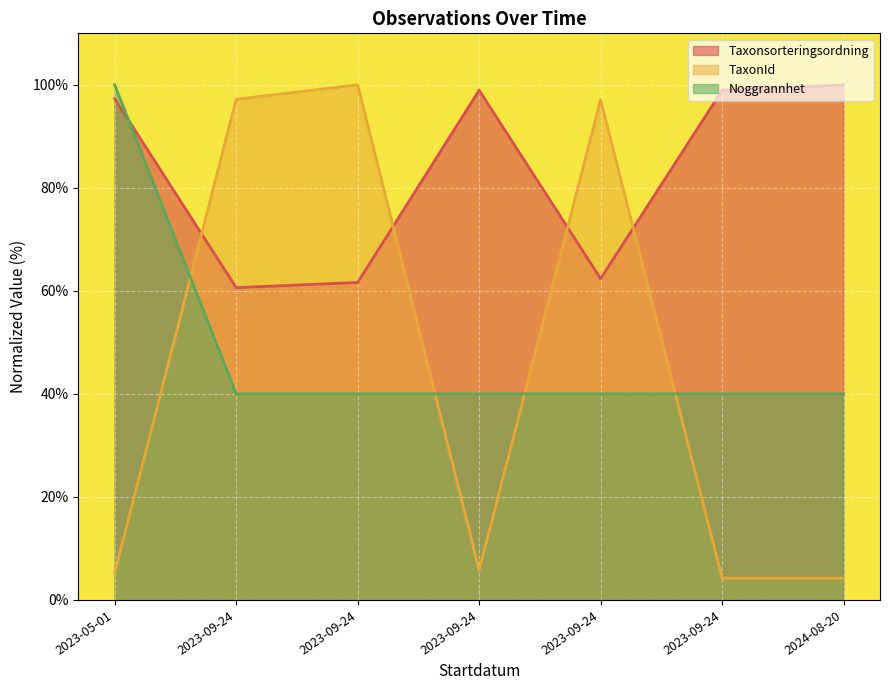

At 2023-05-01, list the series in order from largest to smallest.

Noggrannhet, Taxonsorteringsordning, TaxonId